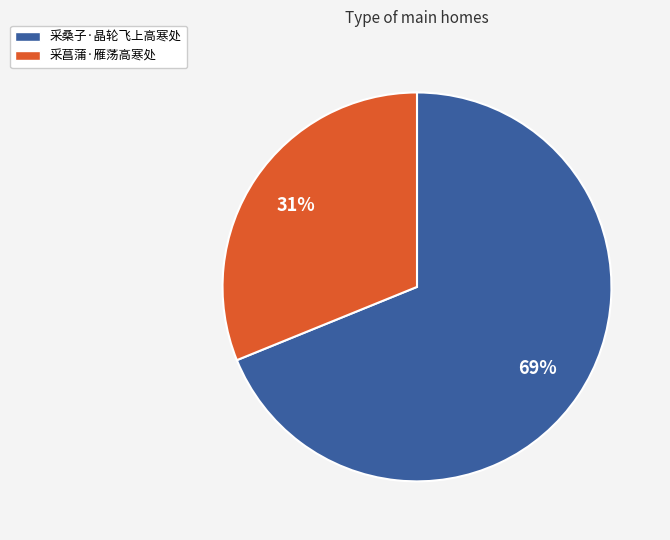

Does 采菖蒲·雁荡高寒处 account for over 50% of the chart?

No